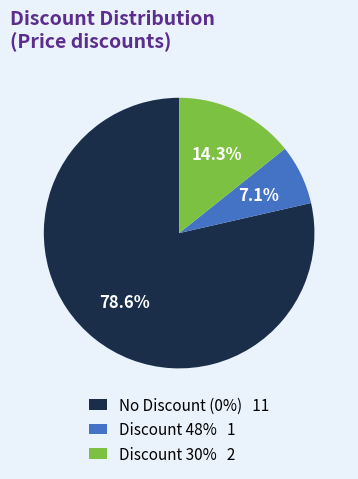

What is the total percentage of Discount 48% 1 and Discount 30% 2?

21.4%